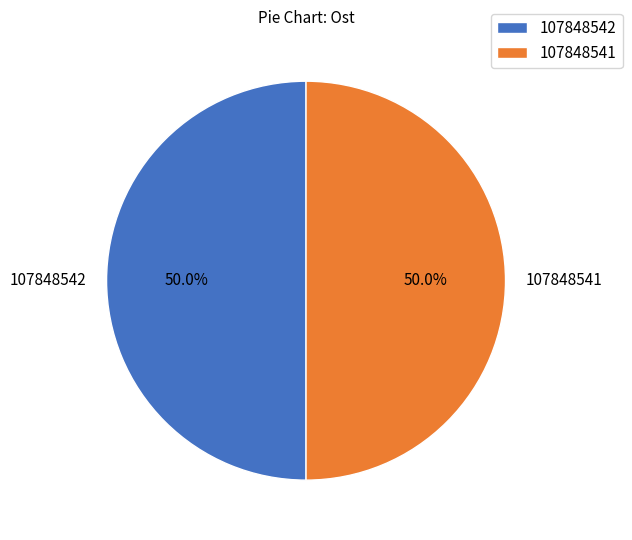

How many segments does this pie chart have?

2